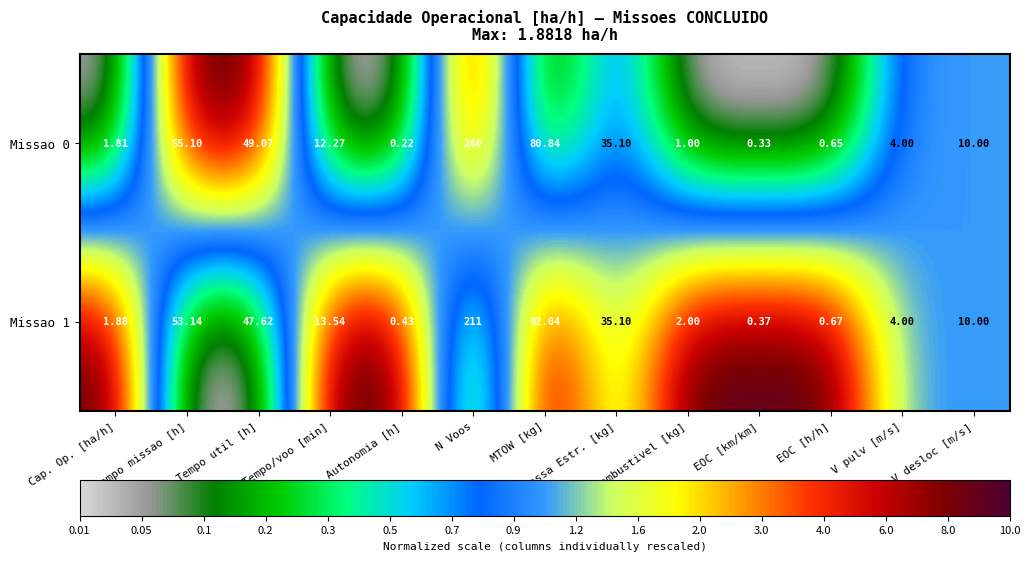

Which category has the highest value across all series?

N Voos